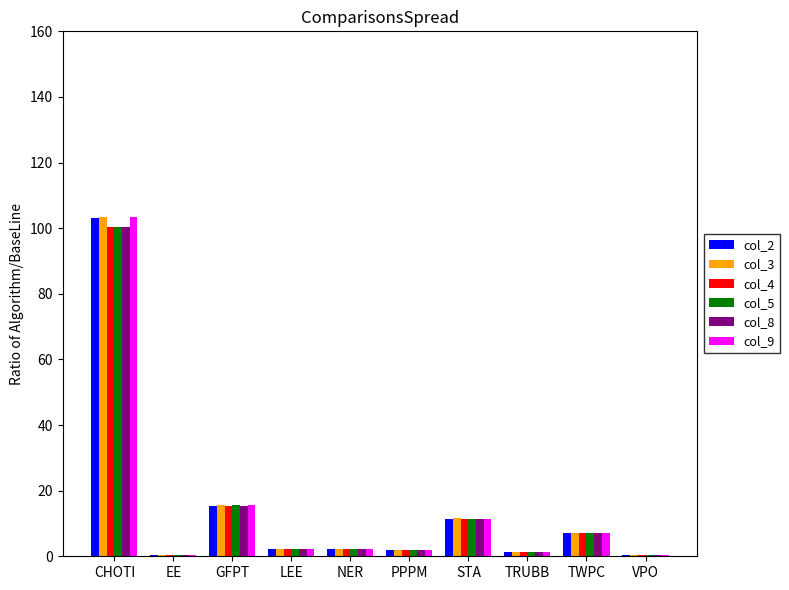

Which category has the highest value across all series?

CHOTI